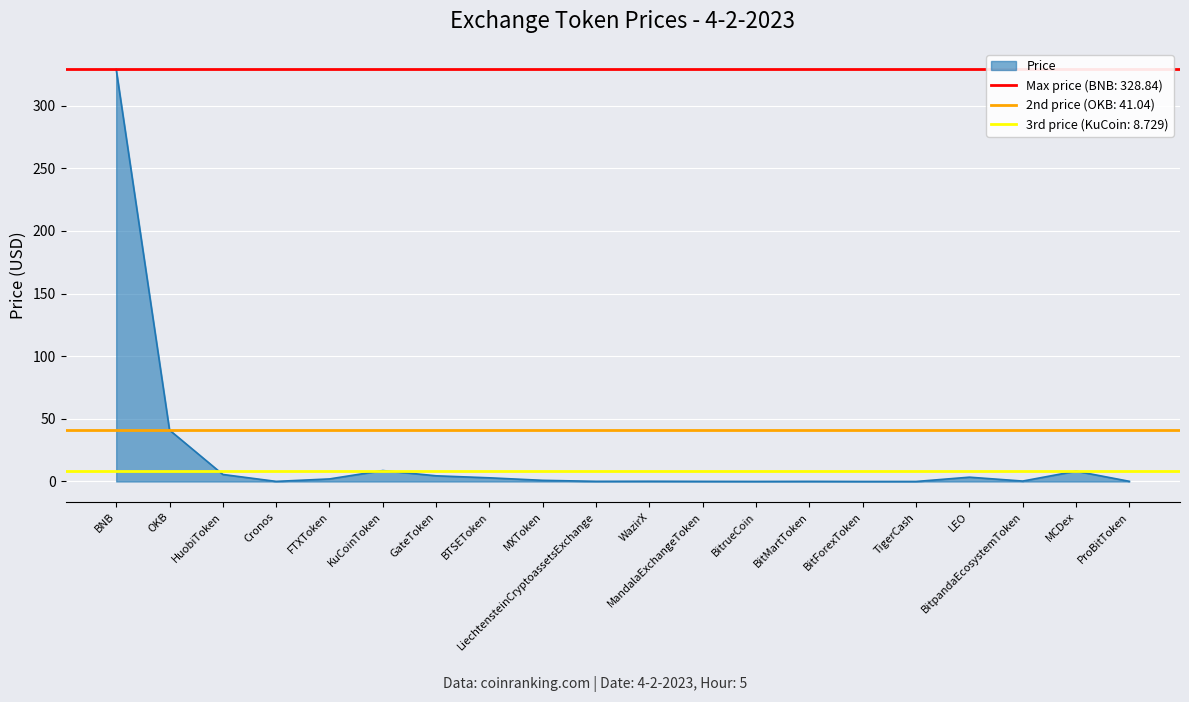

What is the change in value from OKB to TigerCash?

-41.0